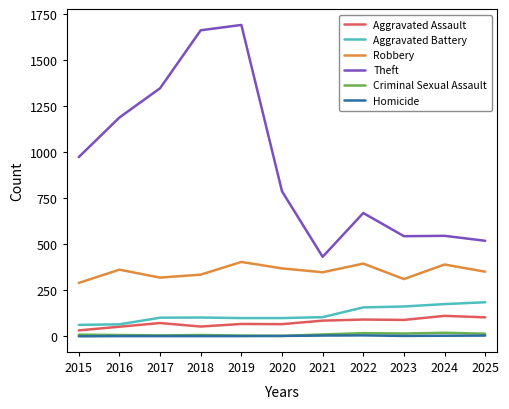

How many interior local valleys does the Robbery series have?

3